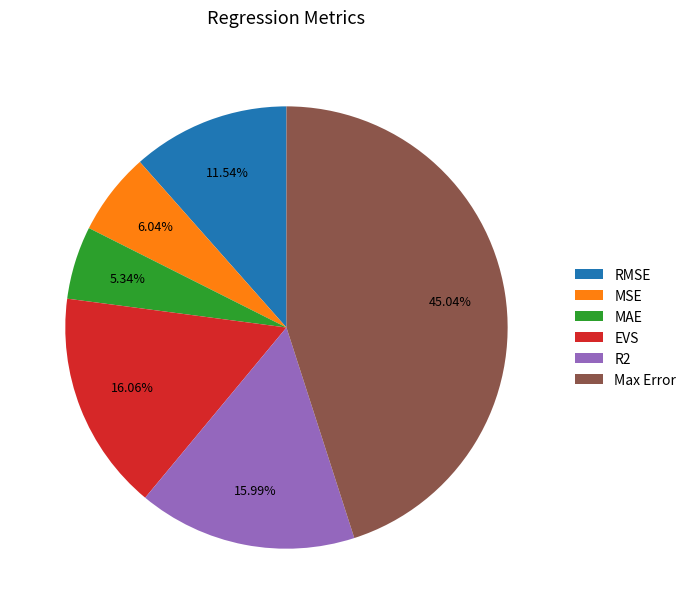

Which slice is the largest?

Max Error